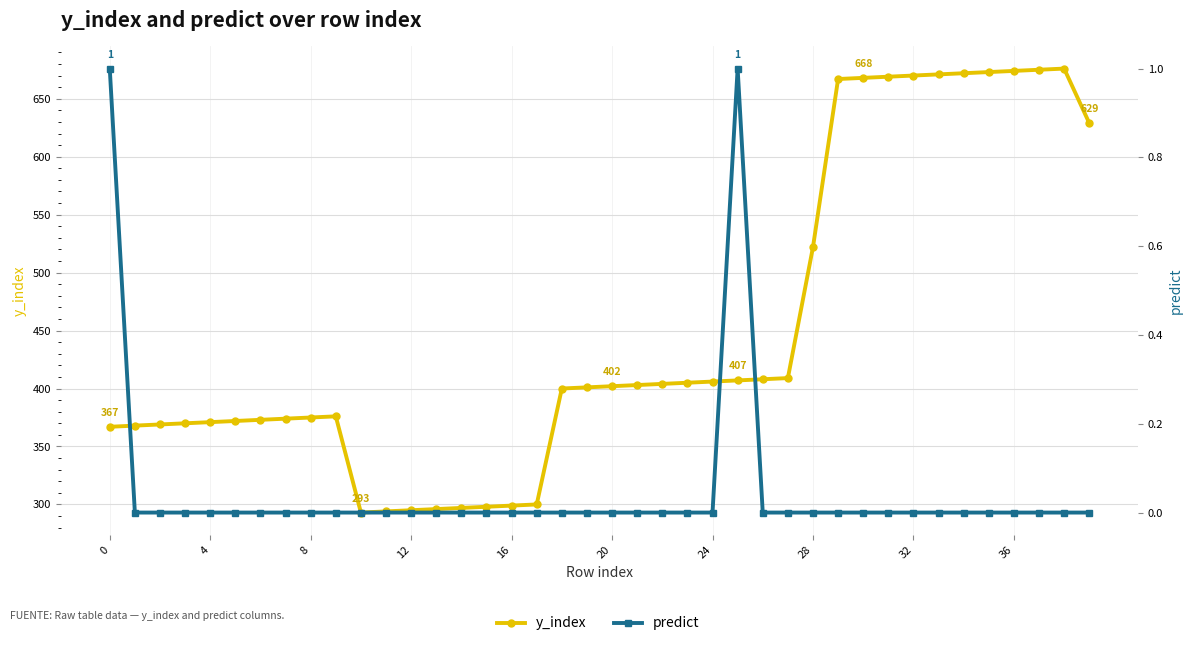

At which label is y_index closest to 484?

28